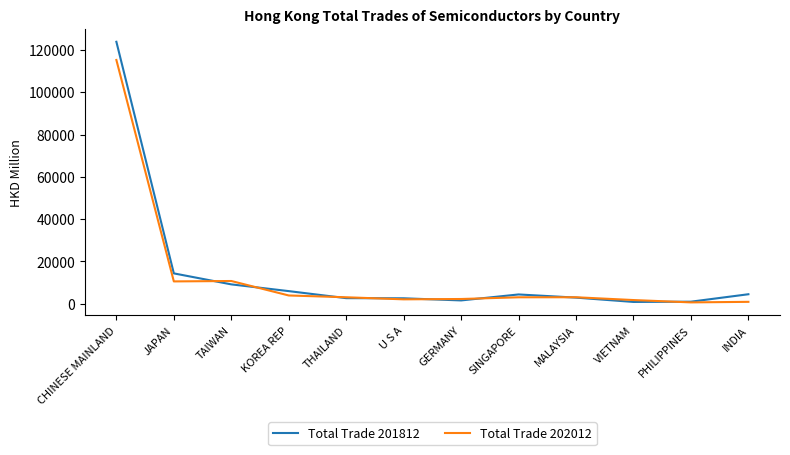

Which category has the highest value in the Total Trade 201812 series?

CHINESE MAINLAND